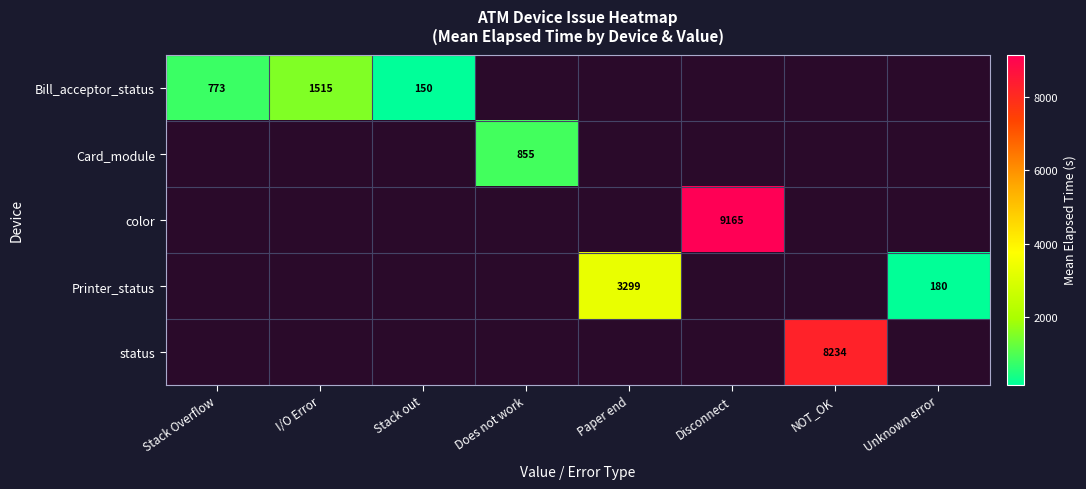

True or false: Bill_acceptor_status has a value of 203 at Stack Overflow.

False